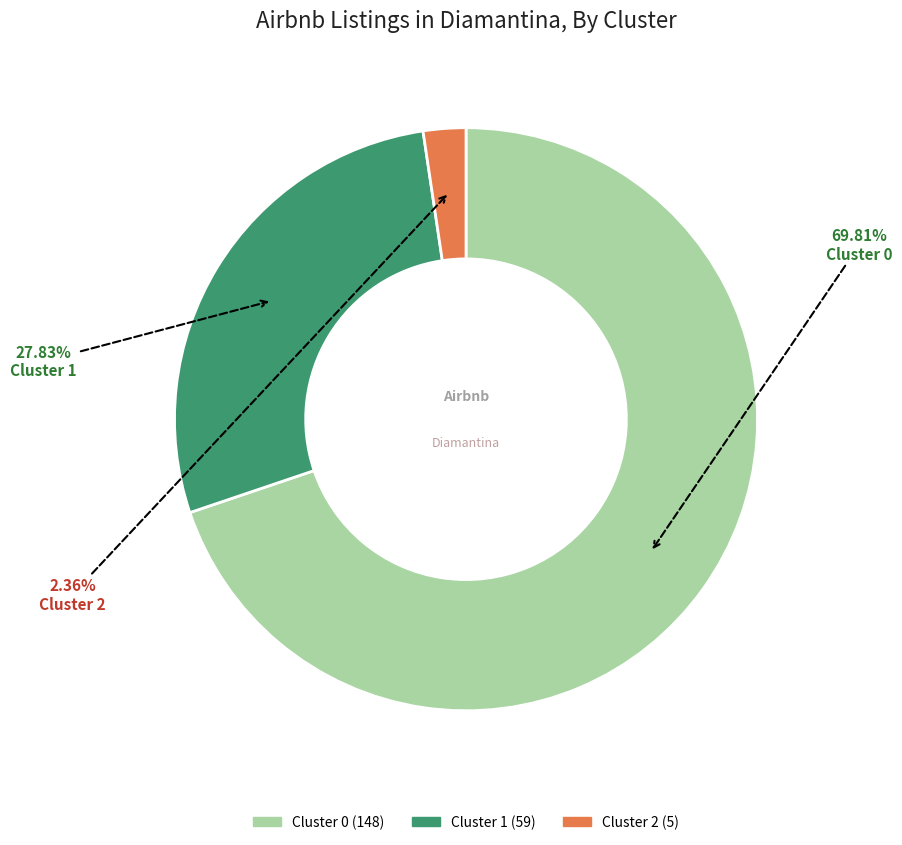

Between Cluster 1 and Cluster 2, which is larger?

Cluster 1